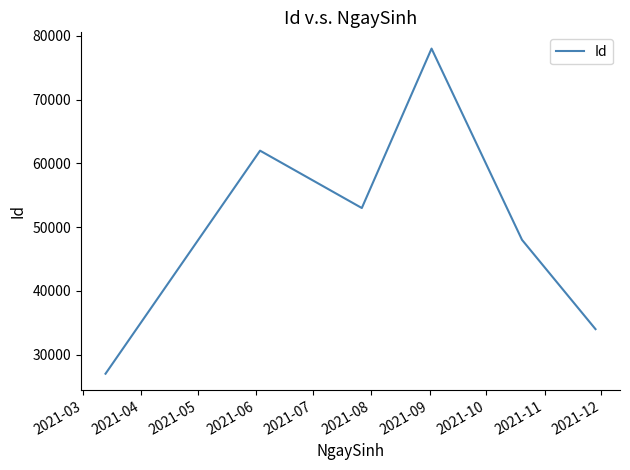

How many interior local valleys (lower than both neighbors) does the data have?

1